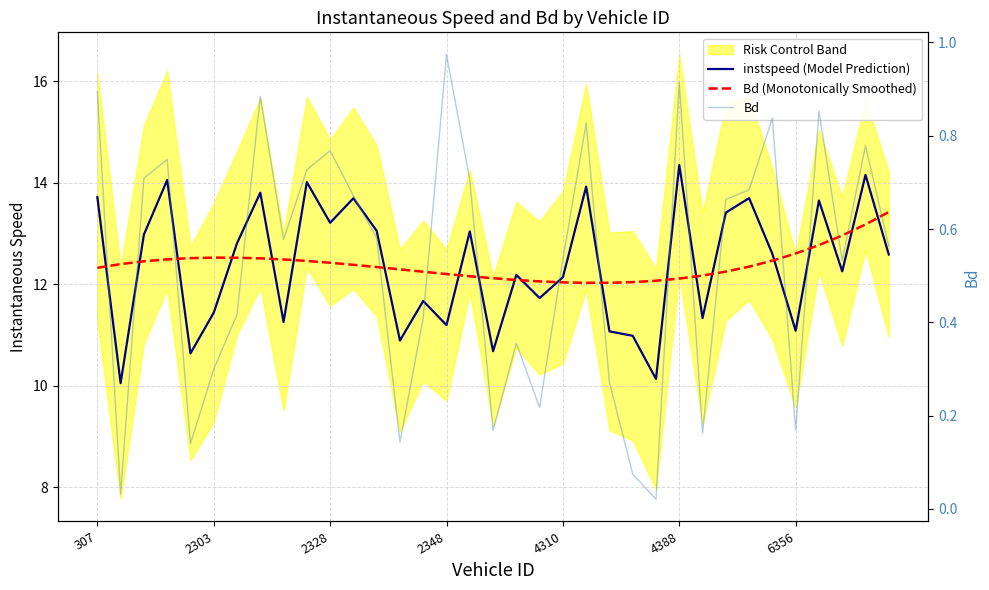

Reading left to right, list all the values displayed in this chart.

instspeed (Model Prediction): 13.7	10.0	13.0	14.1	10.6	11.4	12.8	13.8	11.3	14.0	13.2	13.7	13.1	10.9	11.7	11.2	13.0	10.7	12.2	11.7	12.1	13.9	11.1	11.0	10.1	14.4	11.3	13.4	13.7	12.6	11.1	13.7	12.3	14.2	12.6
Bd (Monotonically Smoothed): 12.3	12.4	12.5	12.5	12.5	12.5	12.5	12.5	12.5	12.5	12.4	12.4	12.3	12.3	12.2	12.2	12.2	12.1	12.1	12.1	12.0	12.0	12.0	12.0	12.1	12.1	12.2	12.2	12.3	12.5	12.6	12.8	13.0	13.2	13.4
Bd: 0.9	0.0	0.7	0.7	0.1	0.3	0.4	0.9	0.6	0.7	0.8	0.7	0.6	0.1	0.4	1.0	0.7	0.2	0.4	0.2	0.5	0.8	0.3	0.1	0.0	0.9	0.2	0.7	0.7	0.8	0.2	0.9	0.5	0.8	0.6